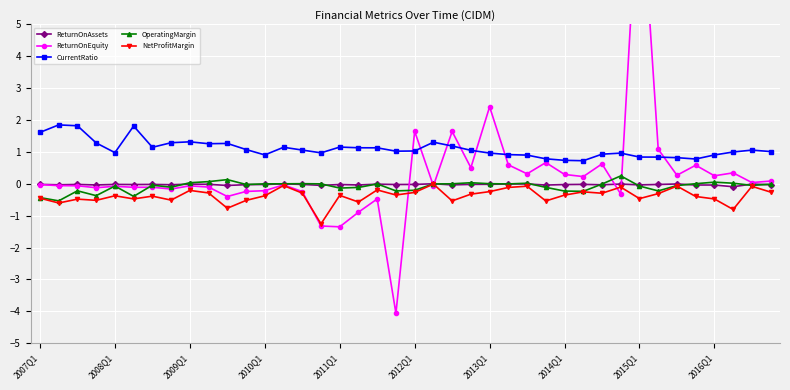

True or false: CurrentRatio and NetProfitMargin cross at least once.

False